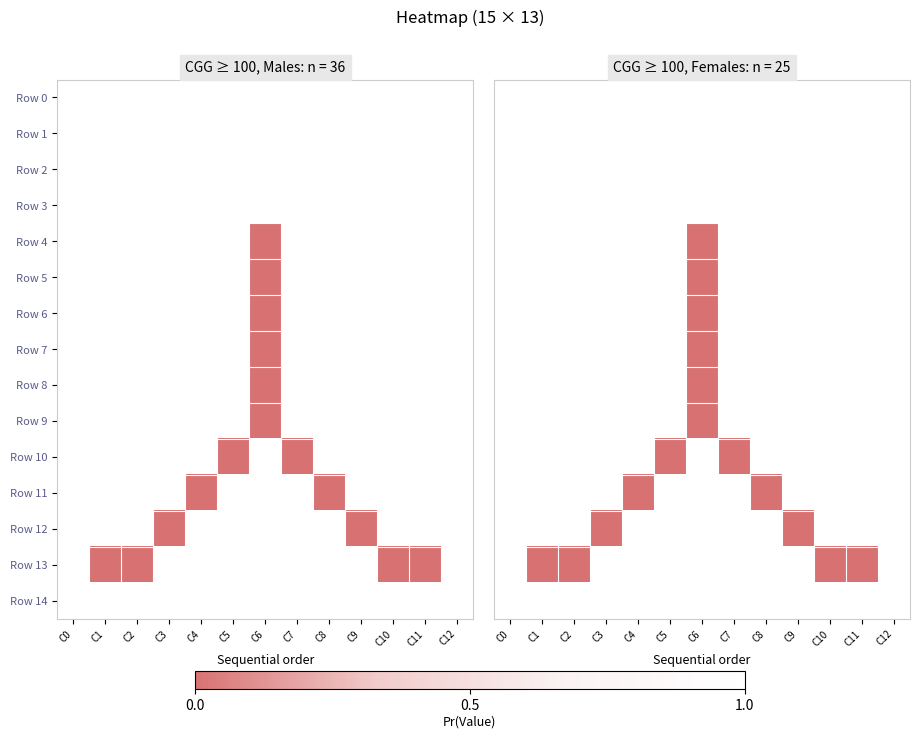

Is the value of Row 3 at C1 greater than the value of Row 10 at C3?

No